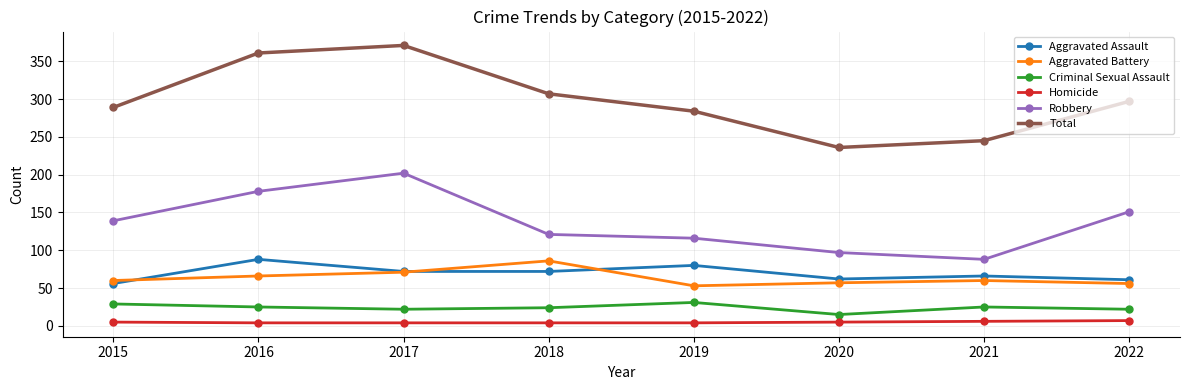

True or false: Homicide has a value of 4 at 2019.

True